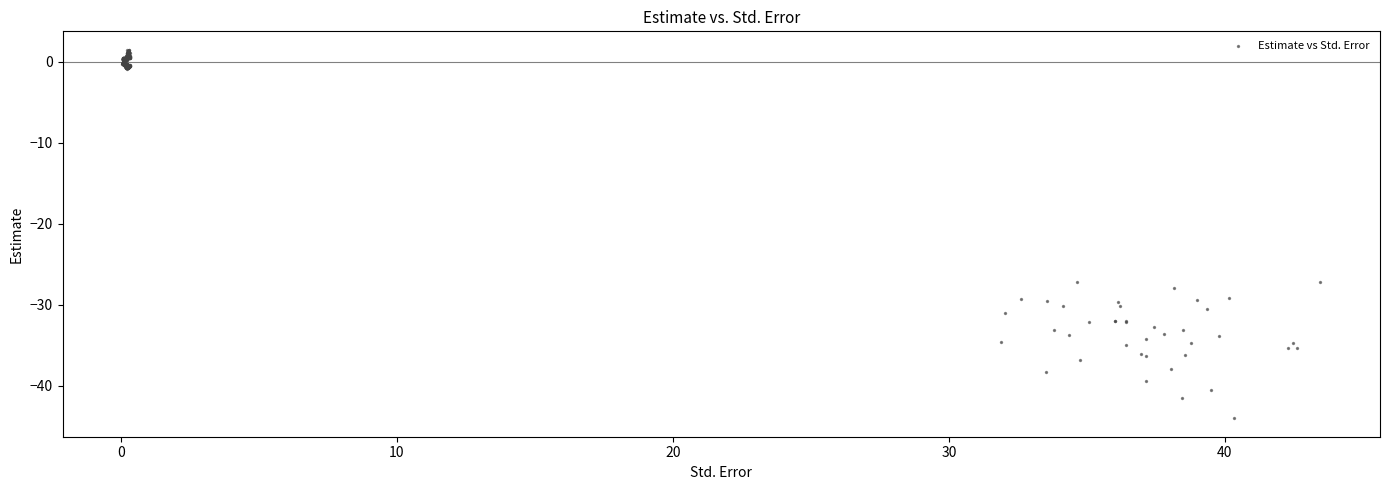

What is the range of Y values (max minus min)?

45.5